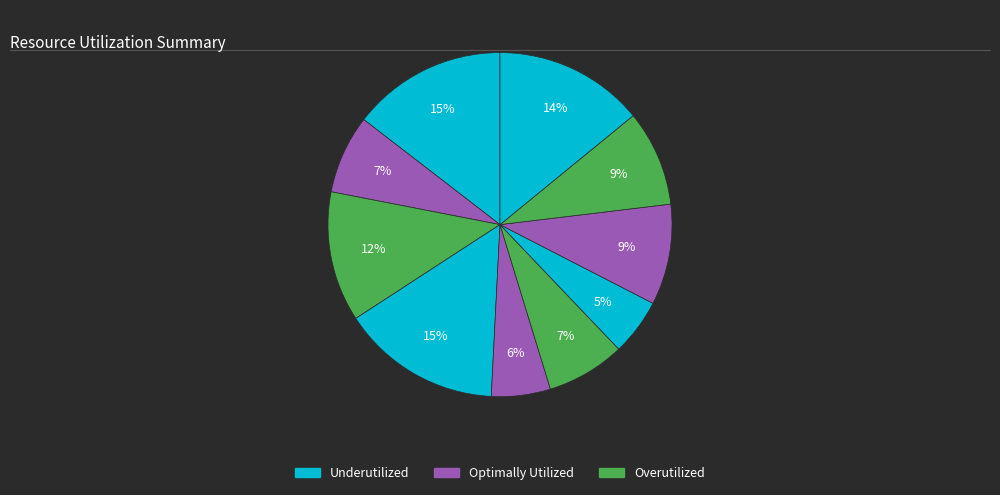

How many slices are in this pie chart?

10